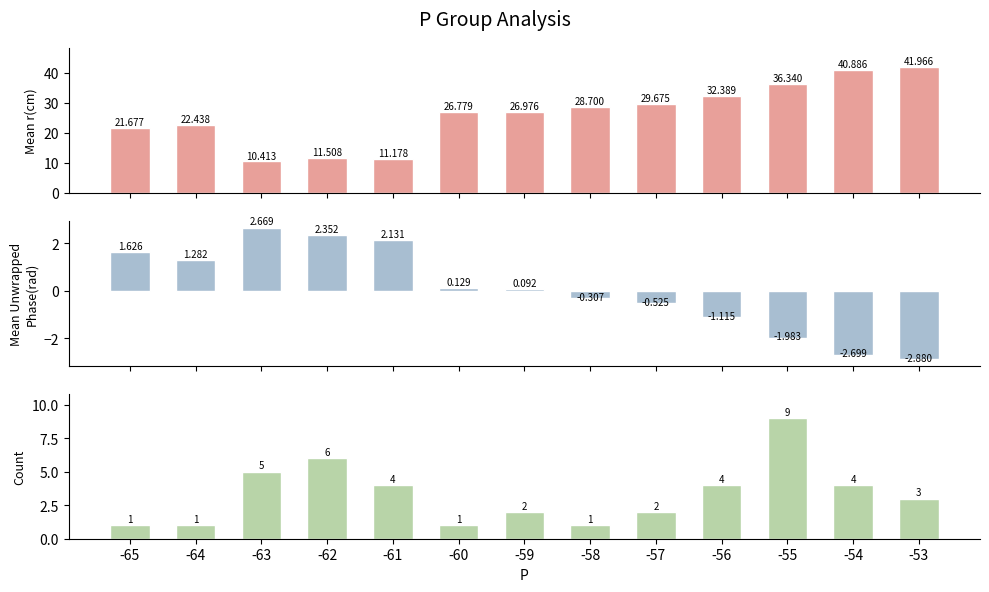

What is the value of the Count bar at the 8th from the left?

1.0